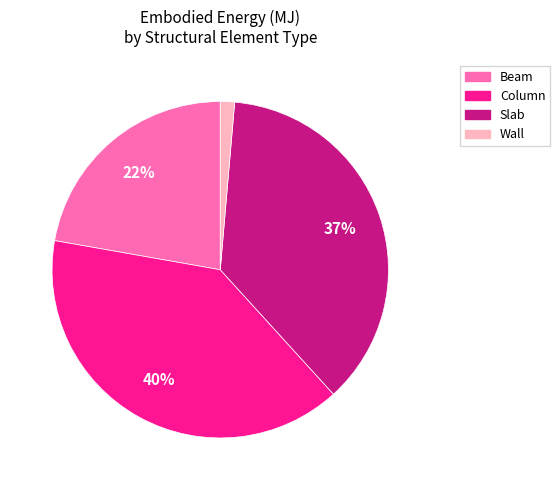

Is the sum of Beam and Column greater than half?

Yes